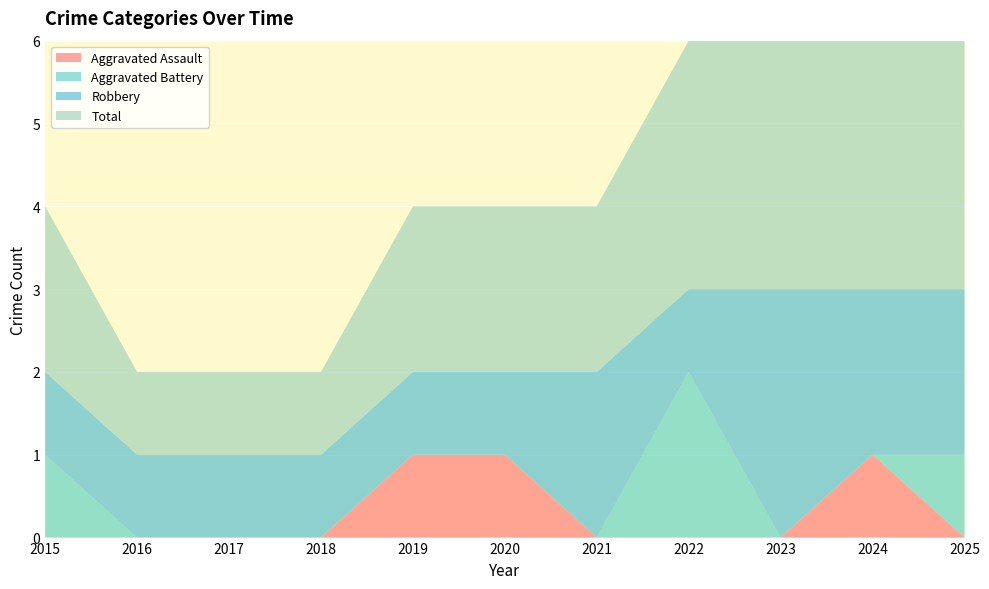

Reading right to left, what are all the values shown in this chart?

Aggravated Assault: 2025=0	2024=1	2023=0	2022=0	2021=0	2020=1	2019=1	2018=0	2017=0	2016=0	2015=0
Aggravated Battery: 2025=1	2024=0	2023=0	2022=2	2021=0	2020=0	2019=0	2018=0	2017=0	2016=0	2015=1
Robbery: 2025=2	2024=2	2023=3	2022=1	2021=2	2020=1	2019=1	2018=1	2017=1	2016=1	2015=1
Total: 2025=3	2024=3	2023=3	2022=3	2021=2	2020=2	2019=2	2018=1	2017=1	2016=1	2015=2